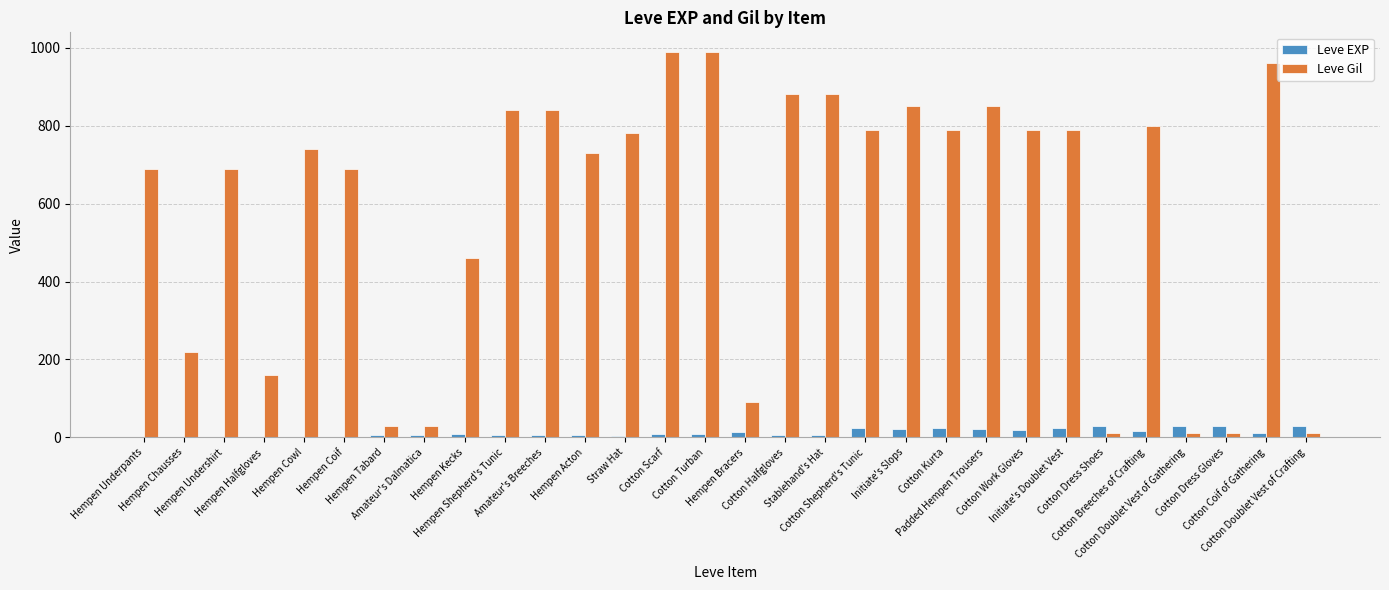

How many categories are shown in the chart?

30